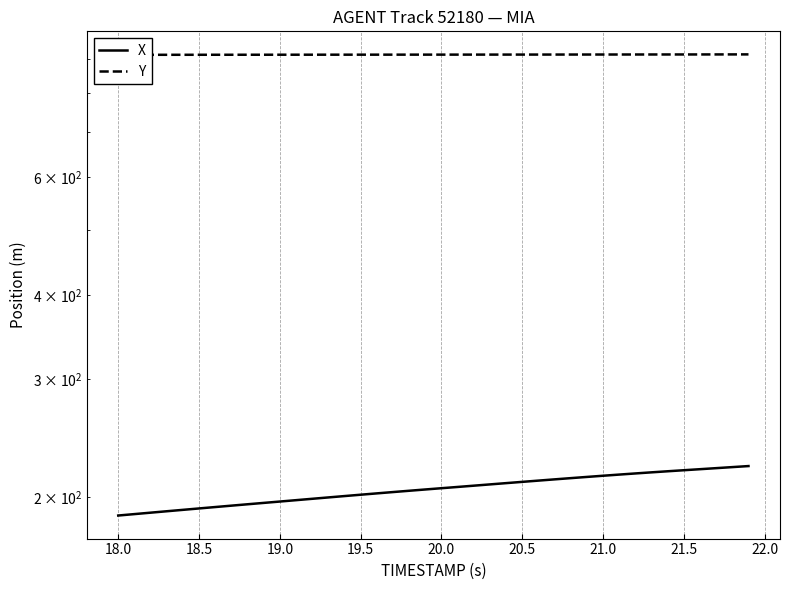

What is the greatest value displayed?

913.7